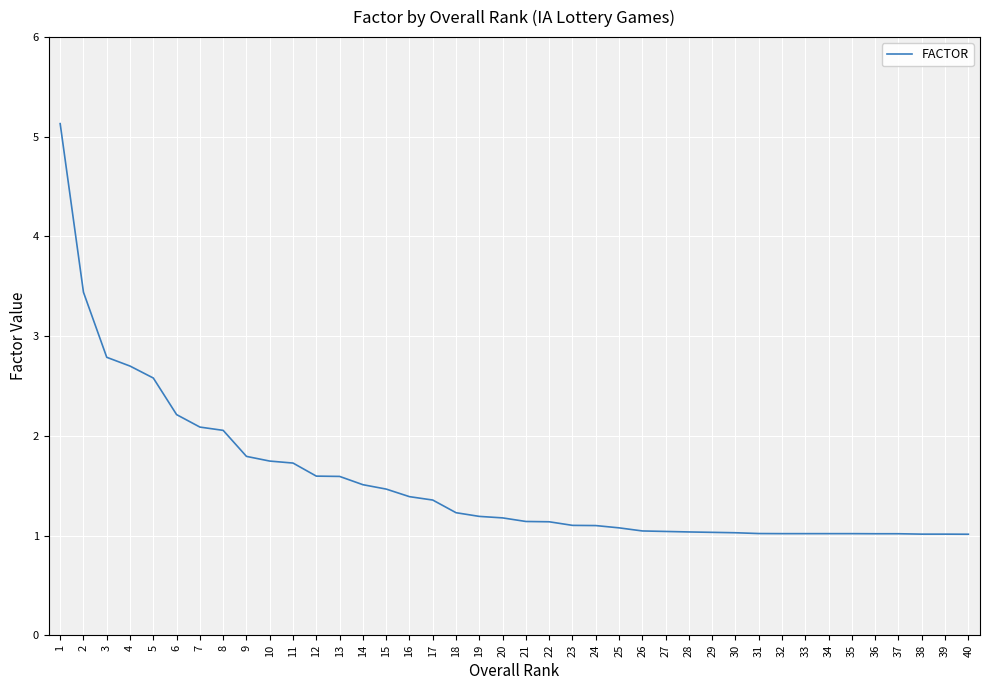

At which label is the value closest to 3?

3